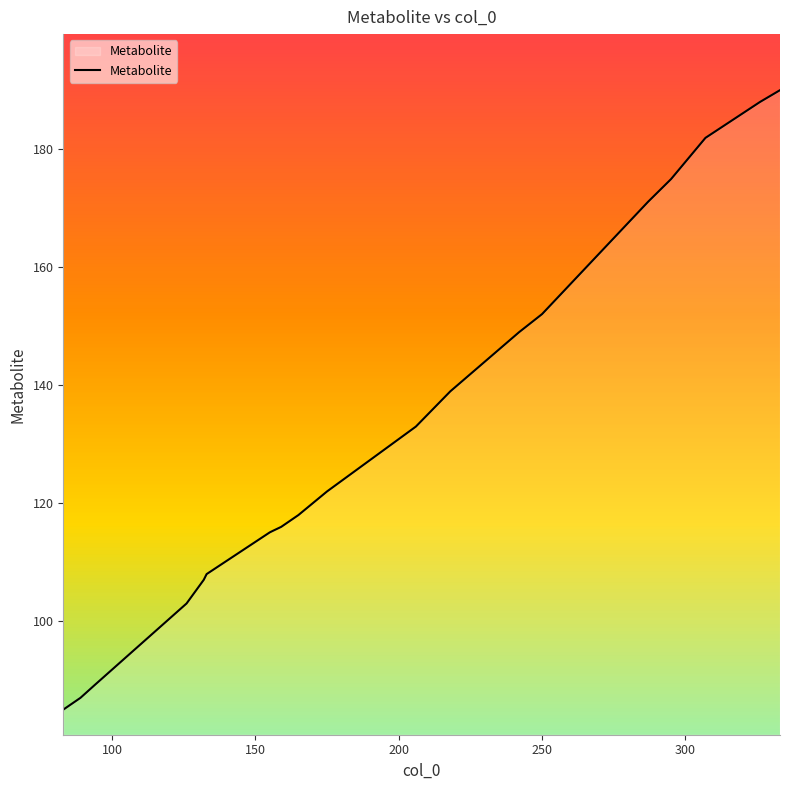

What is the minimum value shown in the chart?

85.0